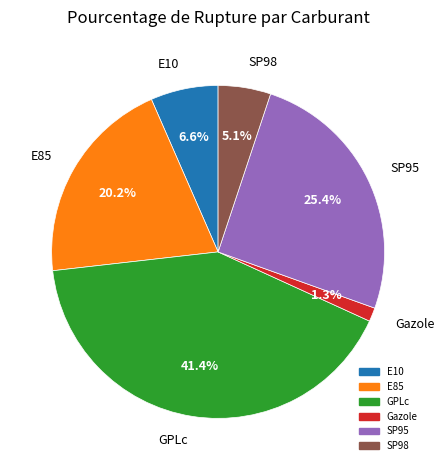

To the nearest percent, what percentage of the pie is SP98?

5%